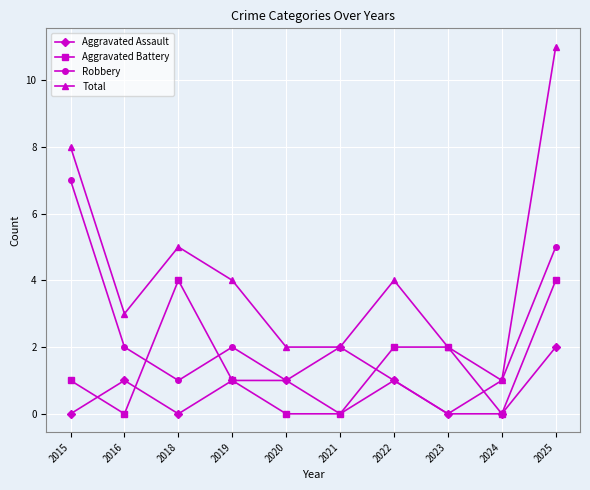

What is the maximum value shown in the chart?

11